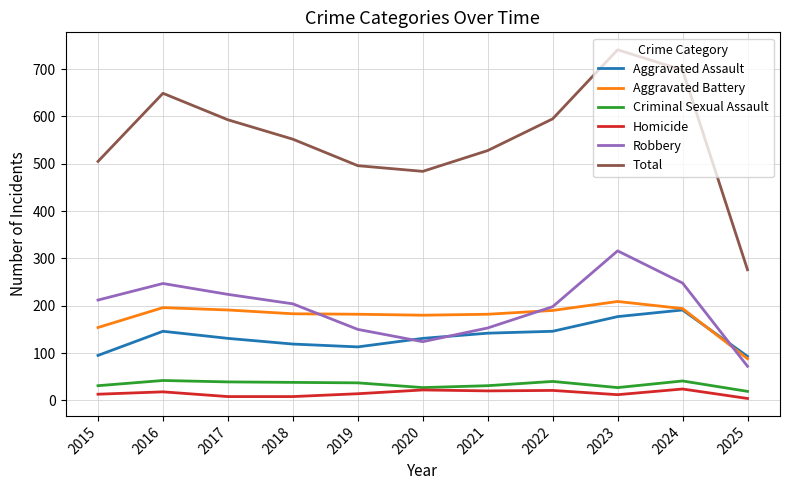

What is the sum of the Criminal Sexual Assault values at 2017 and 2015?

70